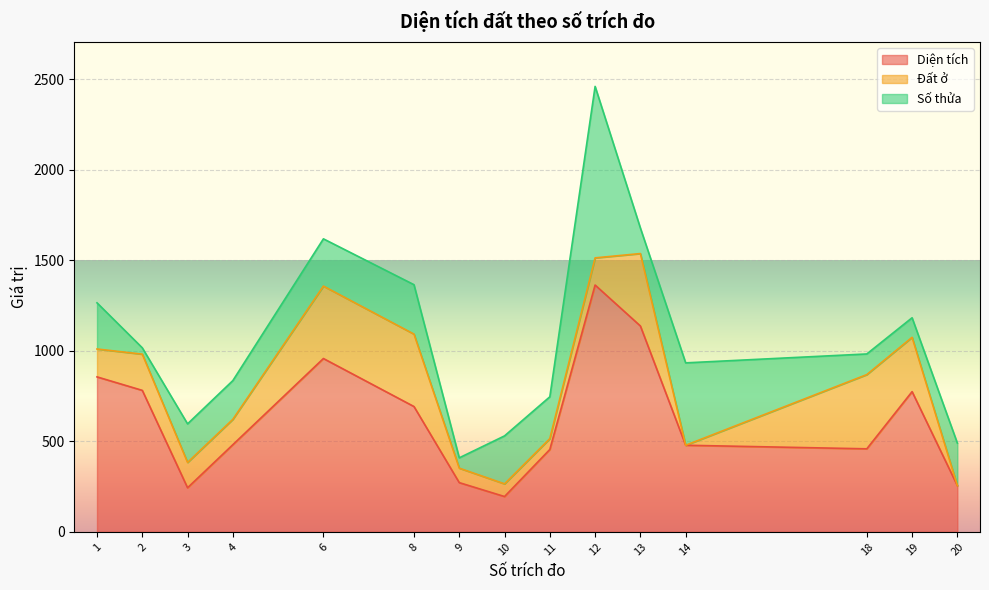

Reading left to right, what are all the values shown in this chart?

Diện tích: 1=856.2	2=781.7	3=243.7	4=481.7	6=957.6	8=692.4	9=272.1	10=195.3	11=455.2	12=1363.5	13=1137.3	14=478.6	18=458.8	19=774.7	20=255.4
Đất ở: 1=154.0	2=200.0	3=140.0	4=140.0	6=400.0	8=400.0	9=80.0	10=70.0	11=60.0	12=150.0	13=400.0	14=0.0	18=410.0	19=300.0	20=0.0
Số thửa: 1=255.0	2=35.0	3=213.0	4=214.0	6=261.0	8=273.0	9=57.0	10=265.0	11=231.0	12=947.0	13=141.0	14=455.0	18=114.0	19=108.0	20=235.0